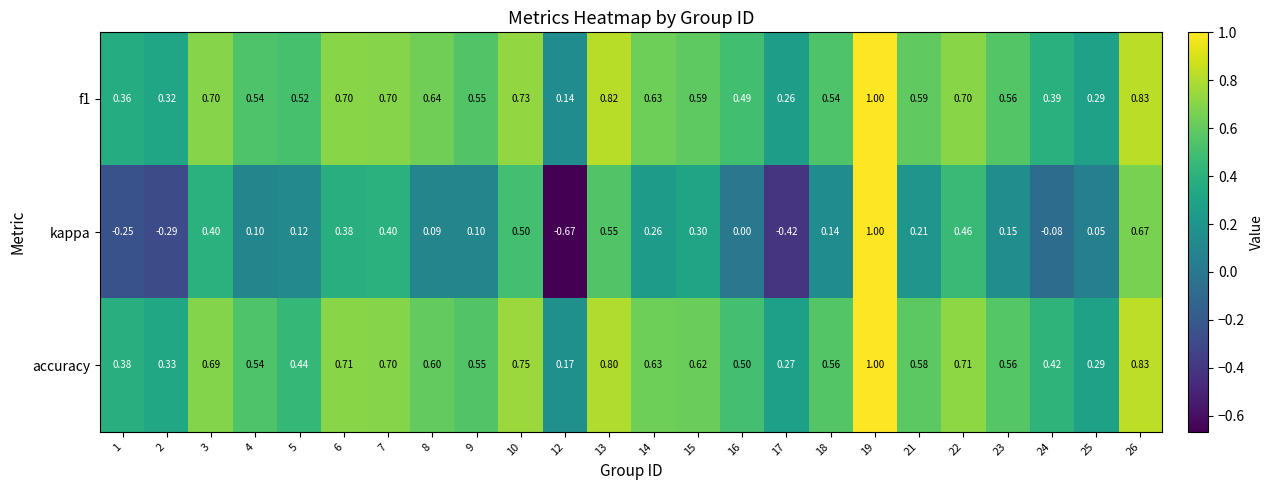

Which label corresponds to the largest value in the chart?

19